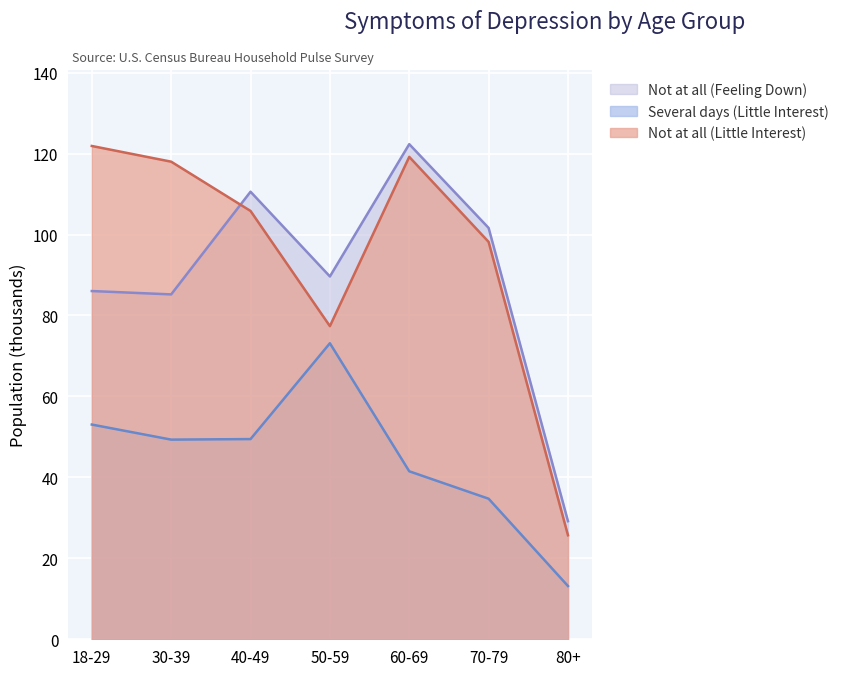

What is the total value across all series at 30-39?

252.5